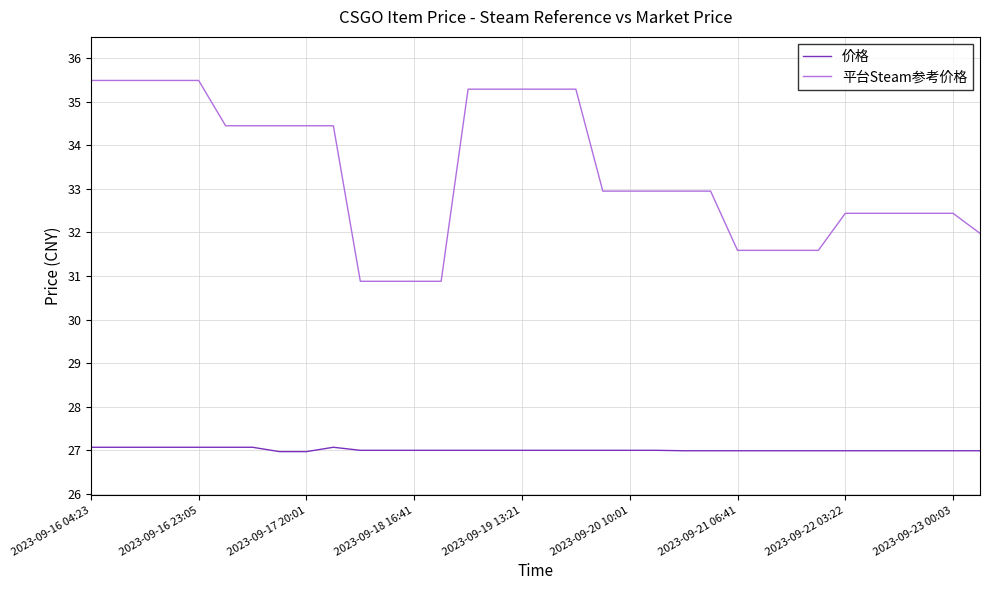

Rank the series by their maximum value, from lowest to highest.

价格, 平台Steam参考价格